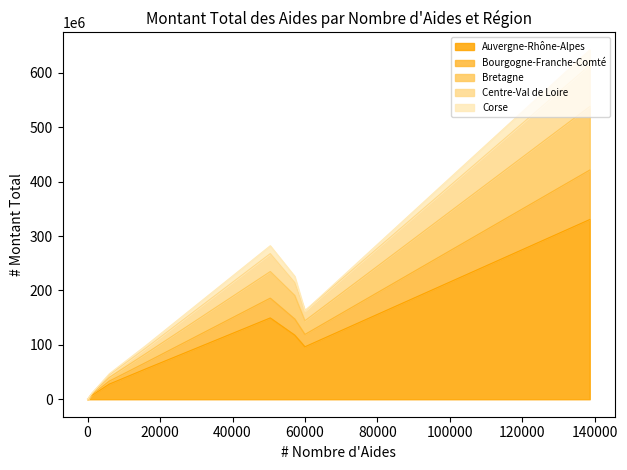

What is the maximum value for Bourgogne-Franche-Comté?

90989245